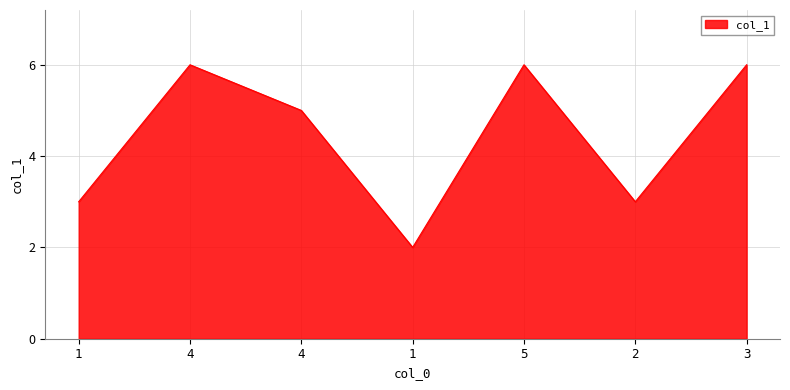

Which has a higher value, 4 or 4?

4